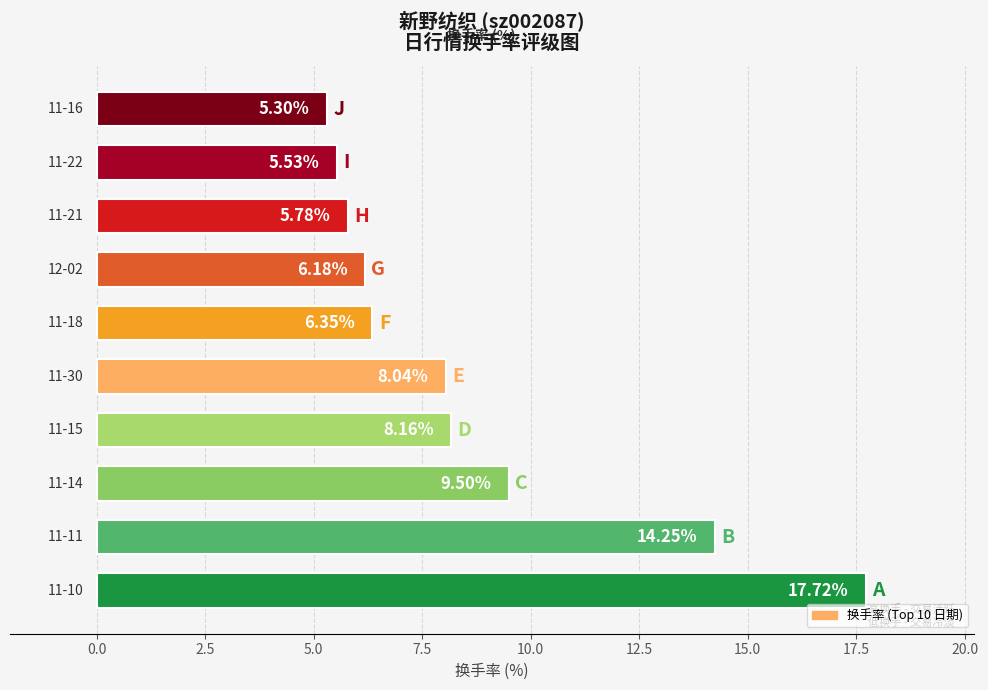

What is the difference between the maximum and minimum values?

12.4